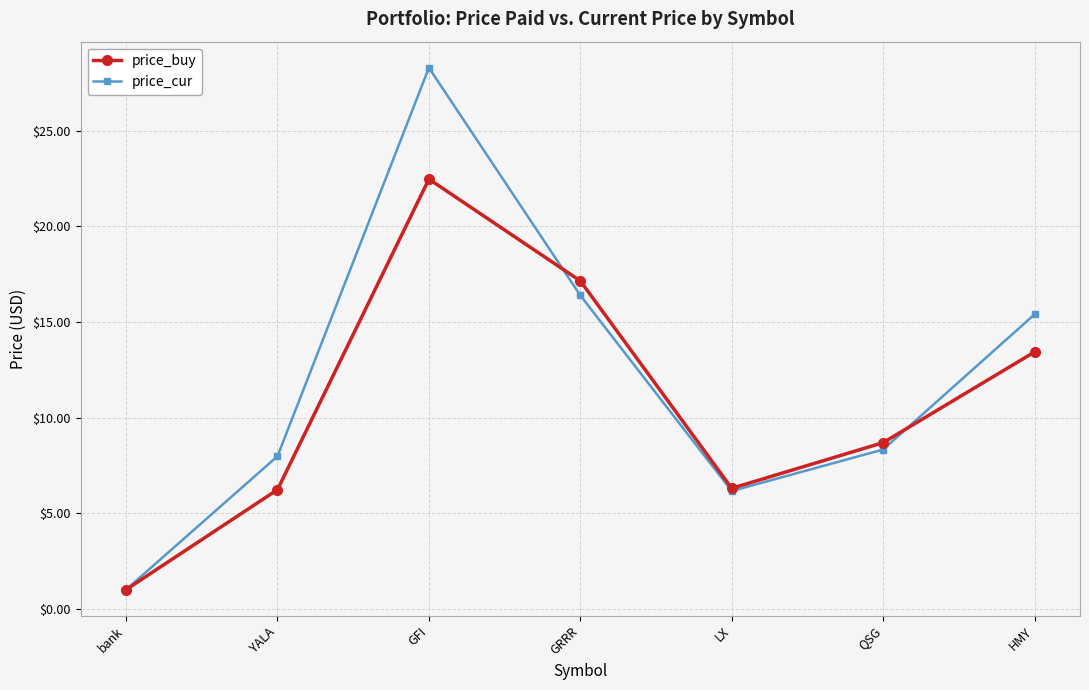

Does the chart have visible grid lines?

Yes